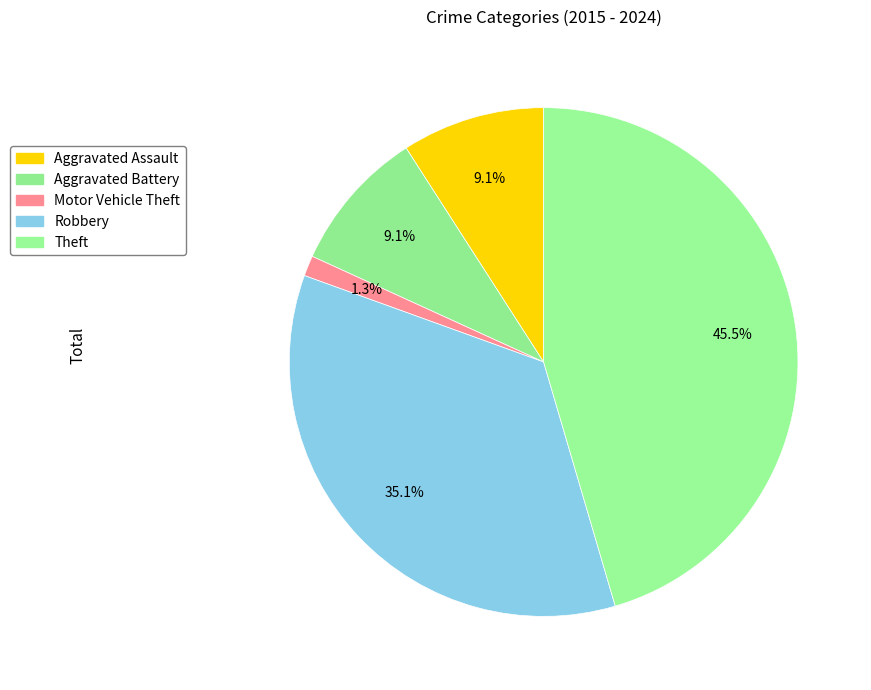

What percentage do Theft and Motor Vehicle Theft together represent?

46.8%